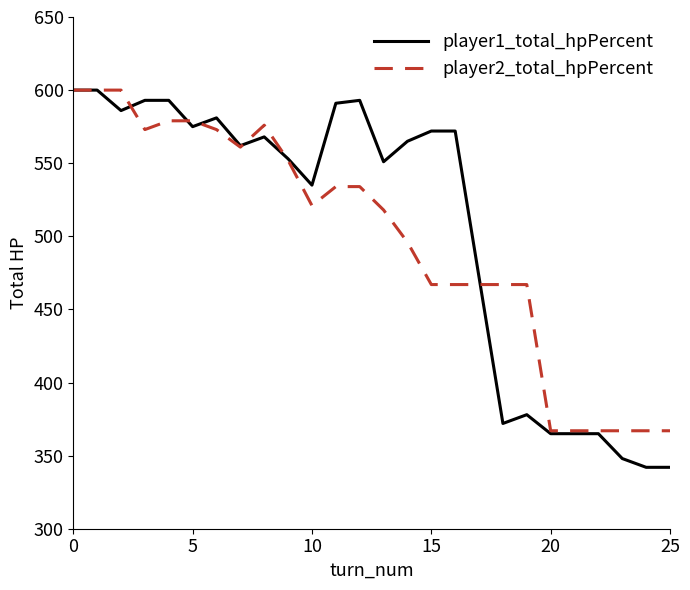

Which series has the widest spread of values?

player1_total_hpPercent